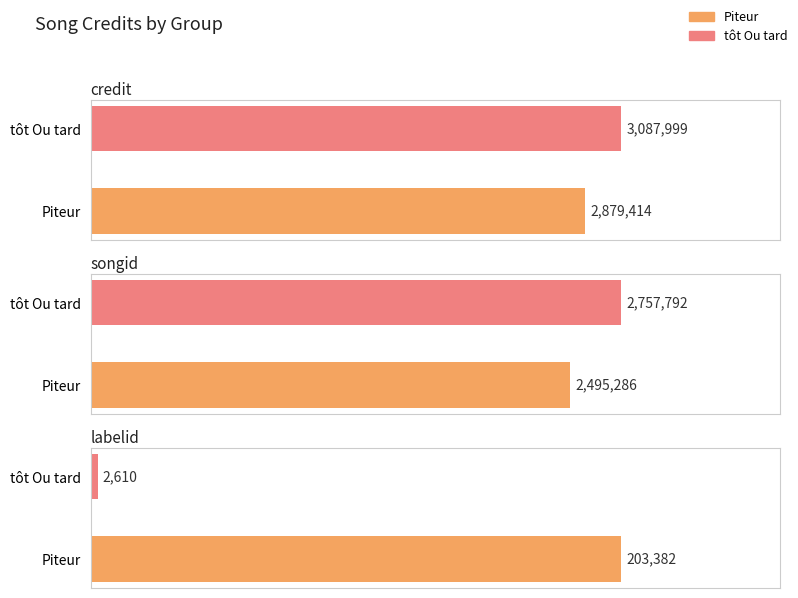

Is it true that labelid equals 49390 at Alain Souchon?

False